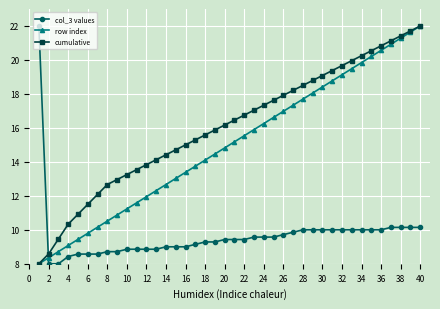

Which series has the largest total across all categories?

cumulative